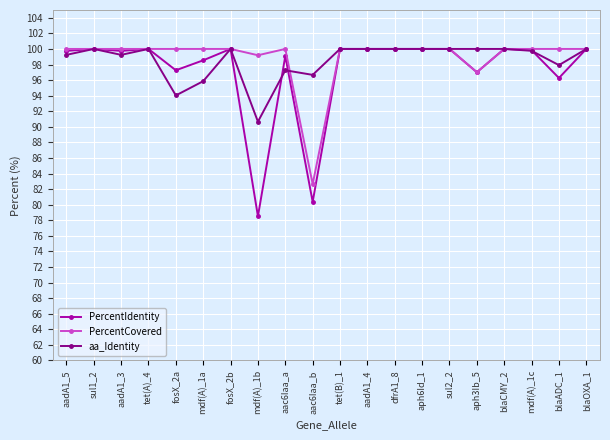

At how many categories does at least one series exceed 89?

20